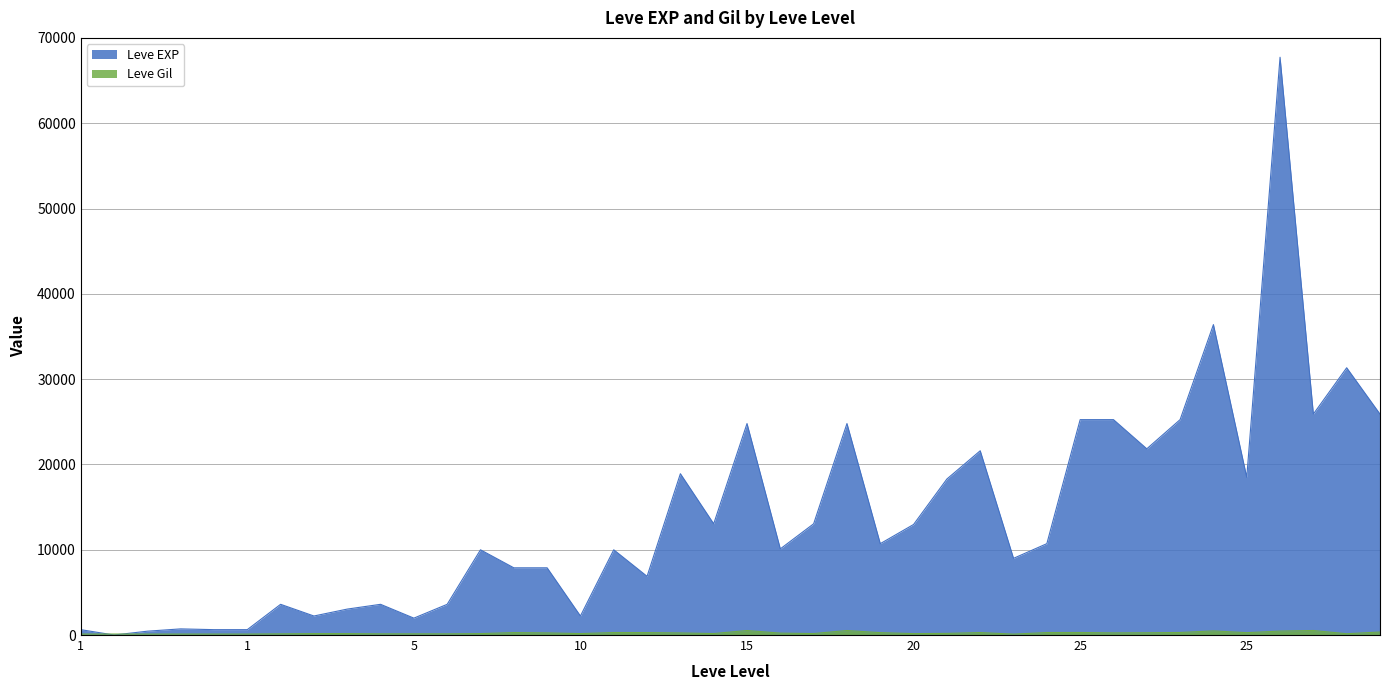

Is the value of Leve EXP at 10 greater than the value of Leve Gil at 10?

Yes